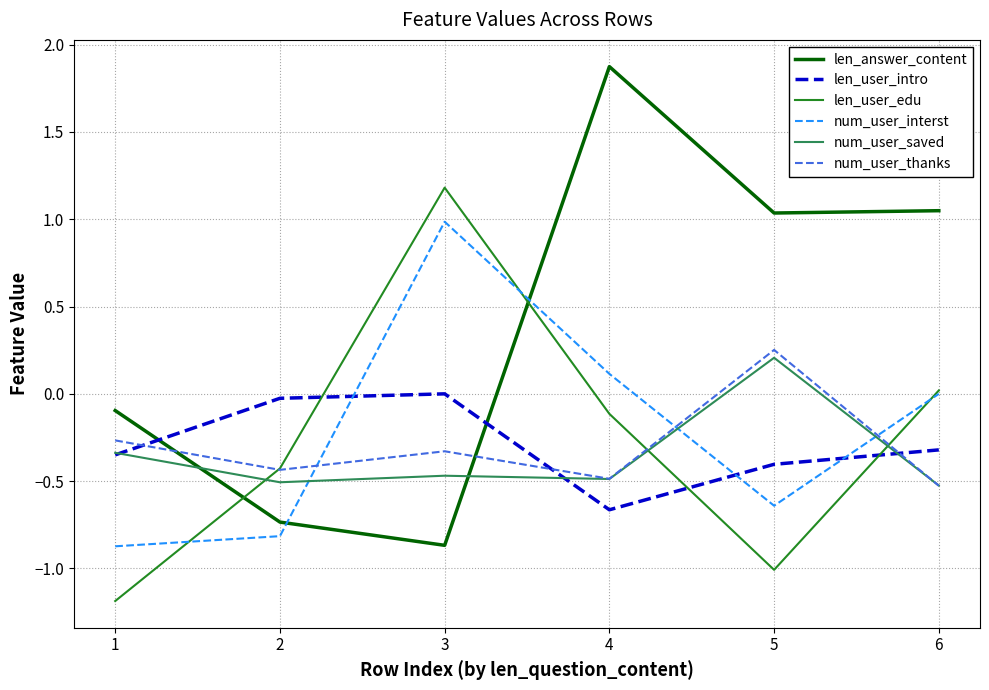

List the labels in order of len_user_edu value, largest first.

3, 6, 4, 2, 5, 1